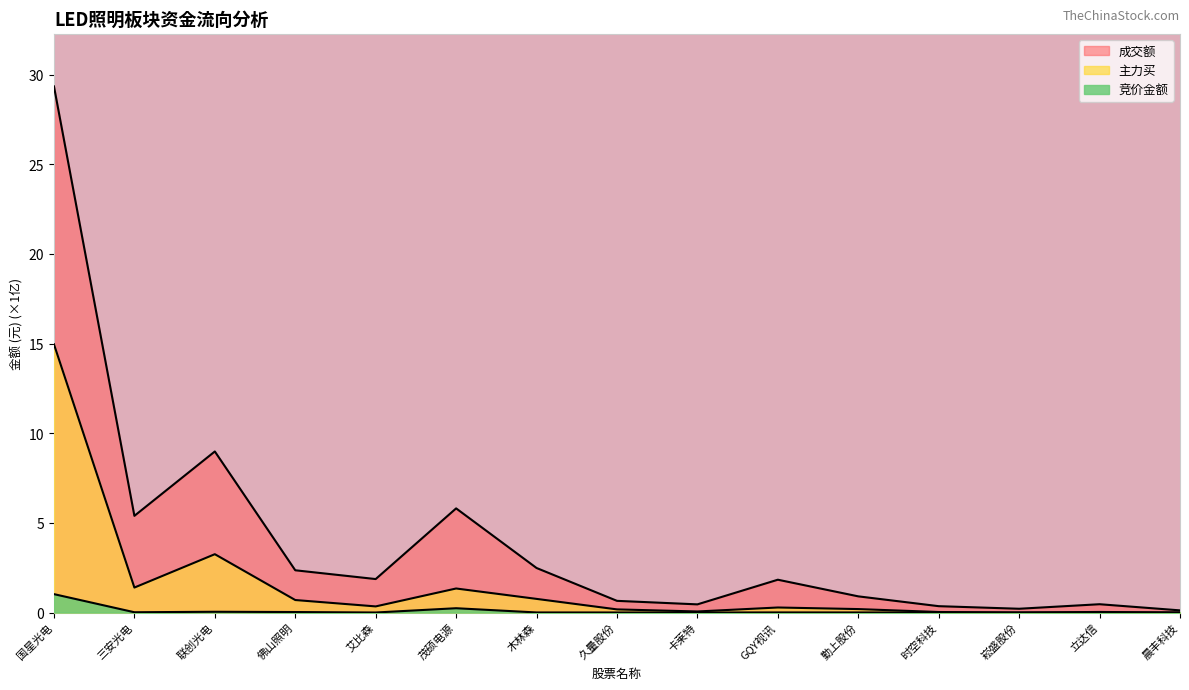

Is the value of 成交额 at 三安光电 greater than the value of 竞价金额 at 茂硕电源?

Yes